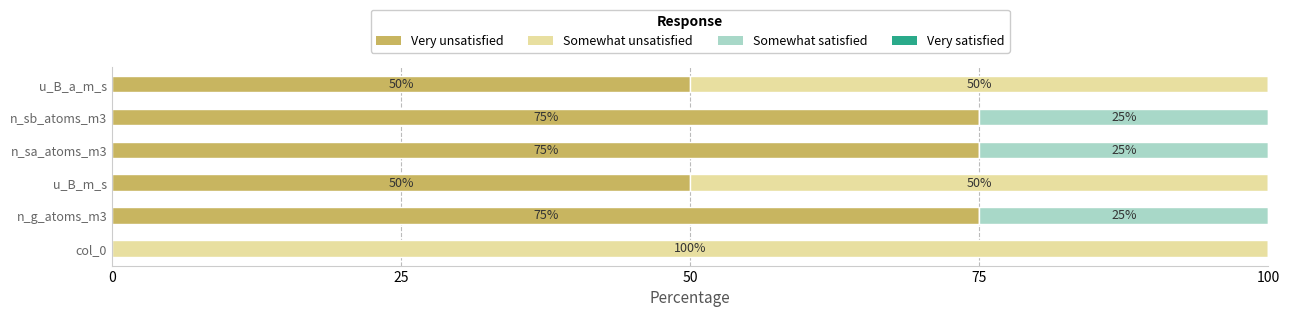

Is it true that Very unsatisfied equals 50 at u_B_m_s?

True